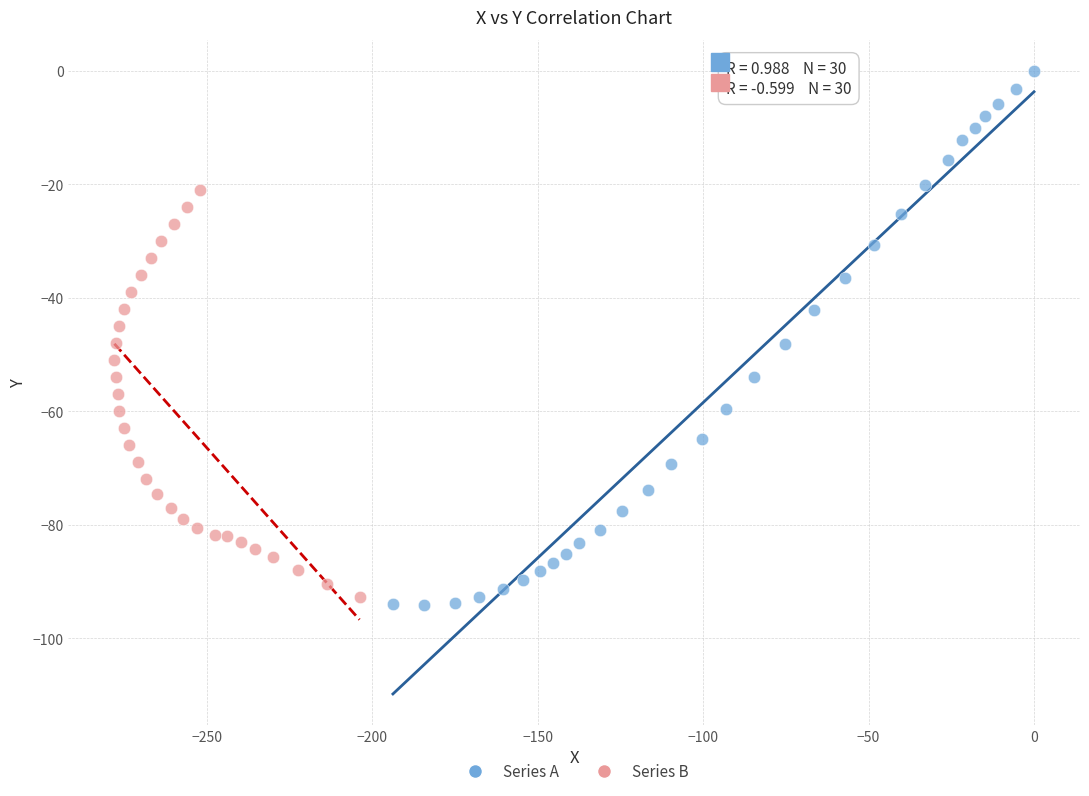

Which series has the largest Y range (max minus min)?

Series A